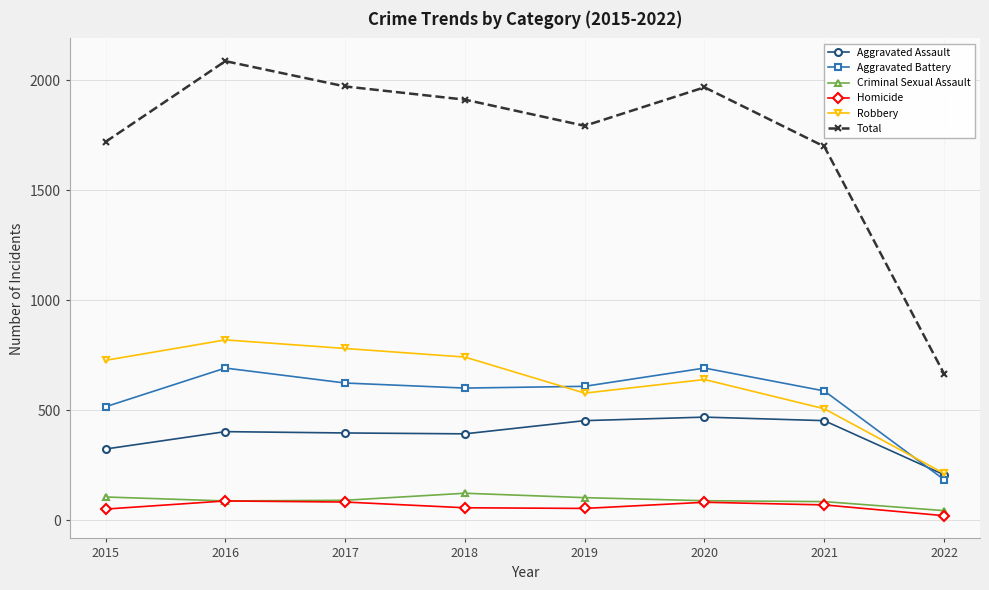

Where is the first local minimum for Total?

2019